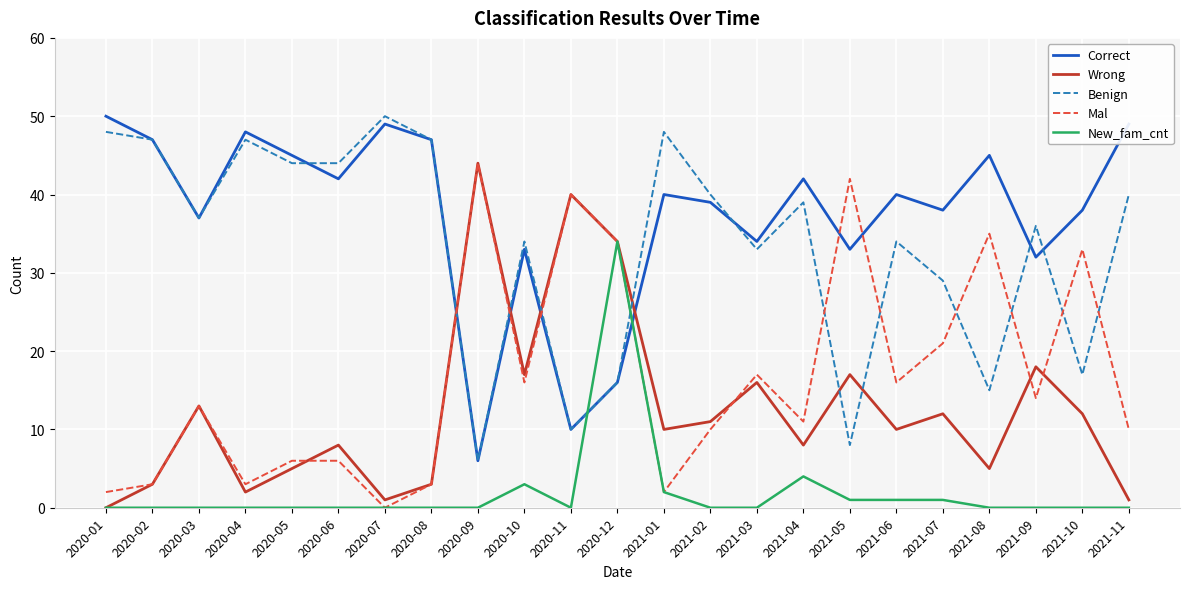

What is the sum of the New_fam_cnt values at 2020-12 and 2021-03?

34